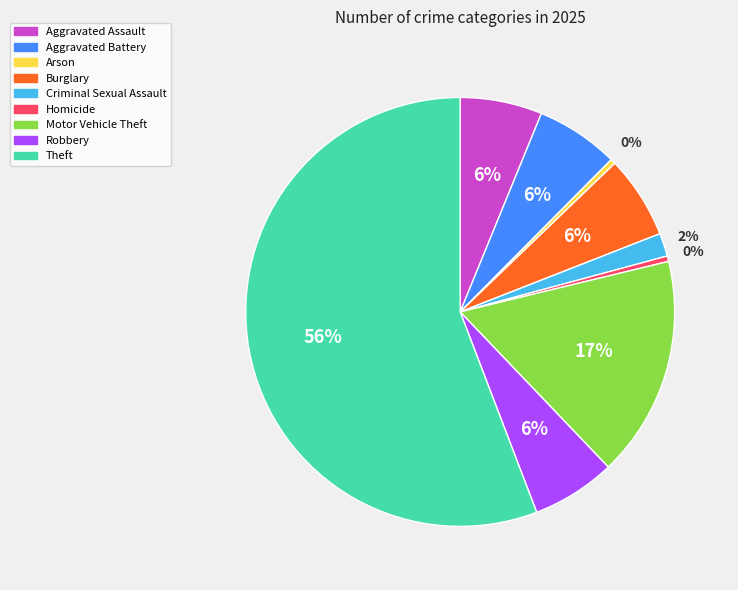

Is Theft the majority of the pie?

Yes